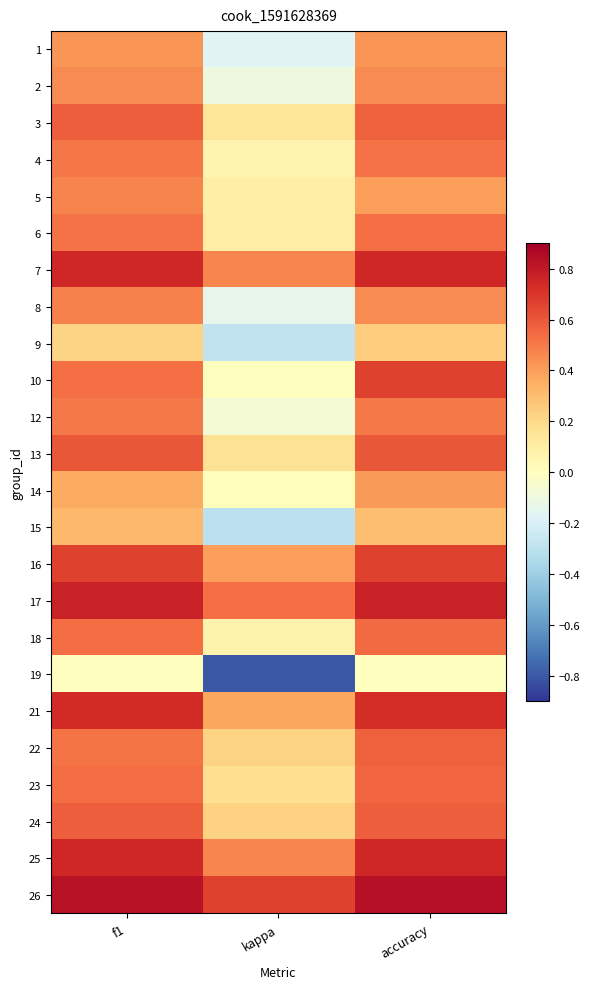

Rank the series at f1 from highest to lowest value.

26, 17, 7, 25, 21, 16, 13, 24, 3, 18, 23, 10, 6, 22, 4, 12, 8, 5, 2, 1, 14, 15, 9, 19